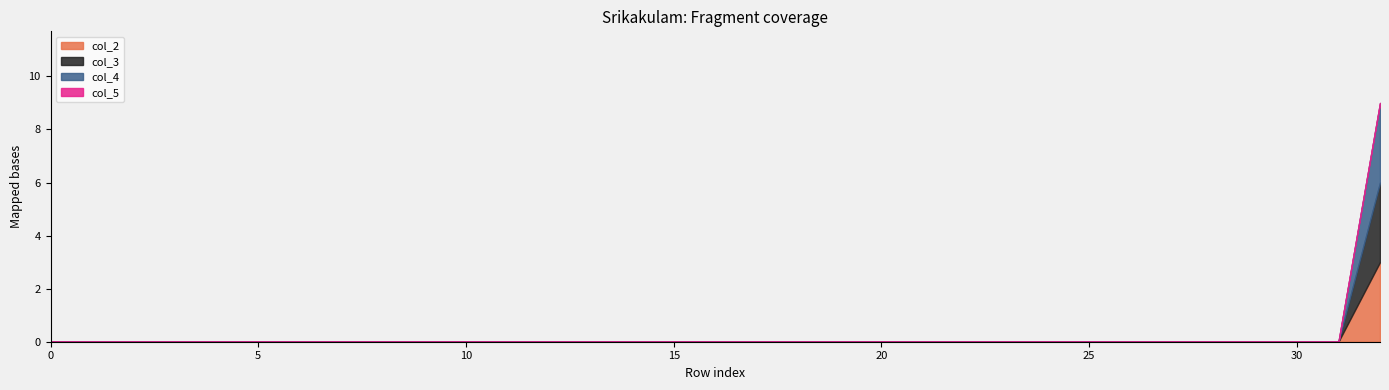

What is the maximum value shown in the chart?

3